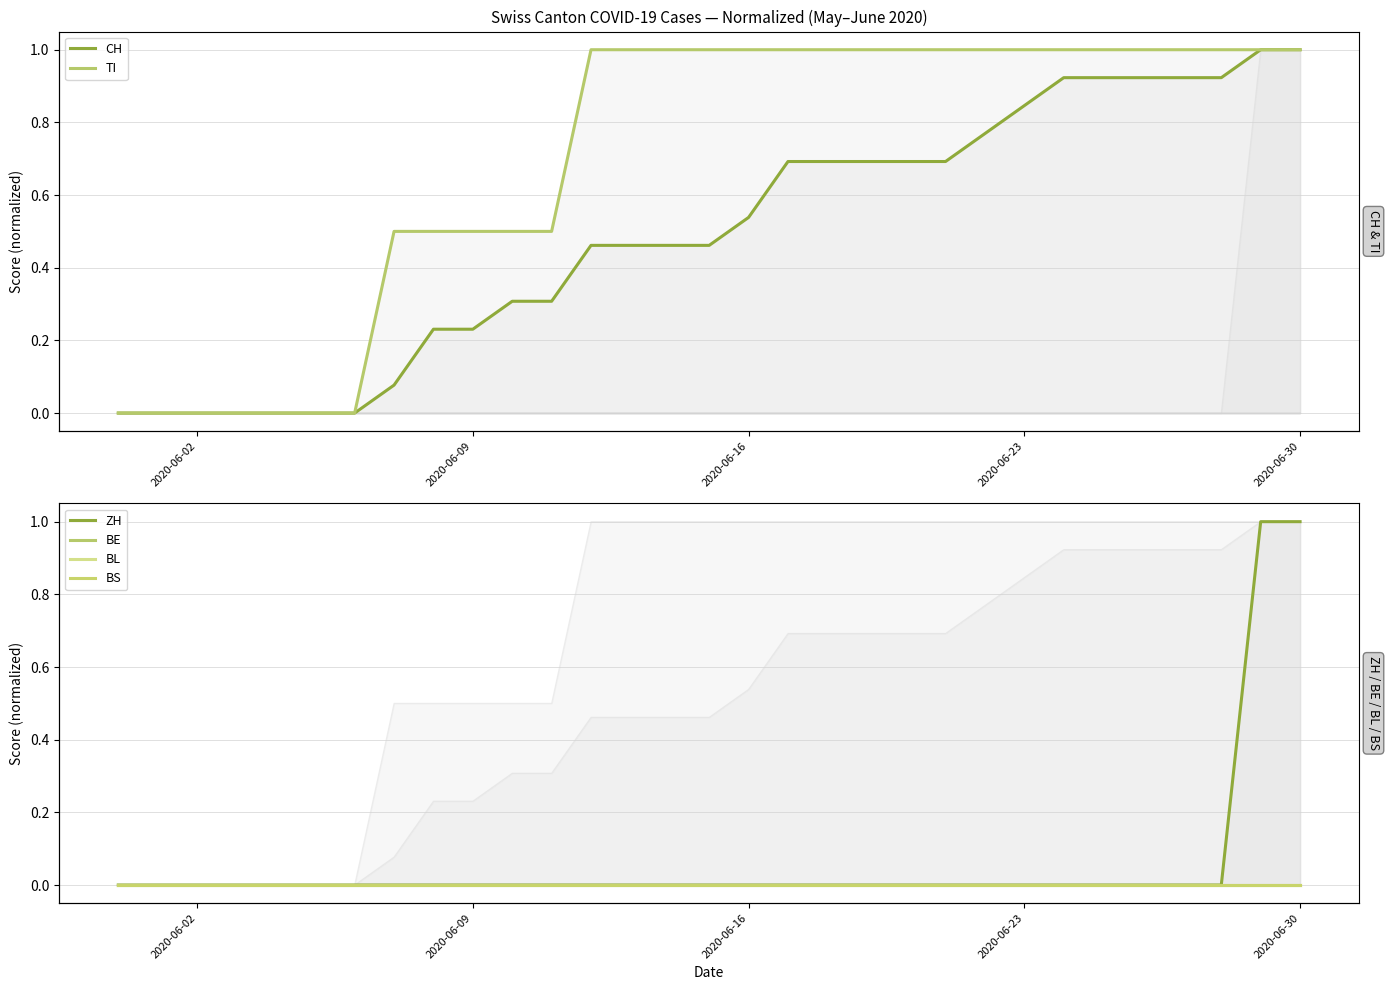

What is the greatest value displayed?

1.0